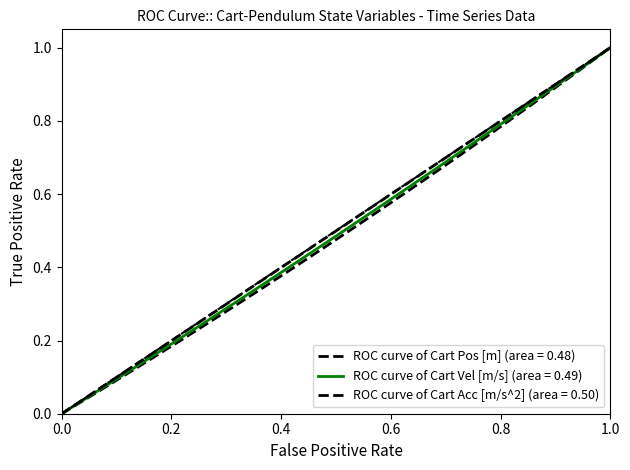

Count the number of categories in the chart.

20